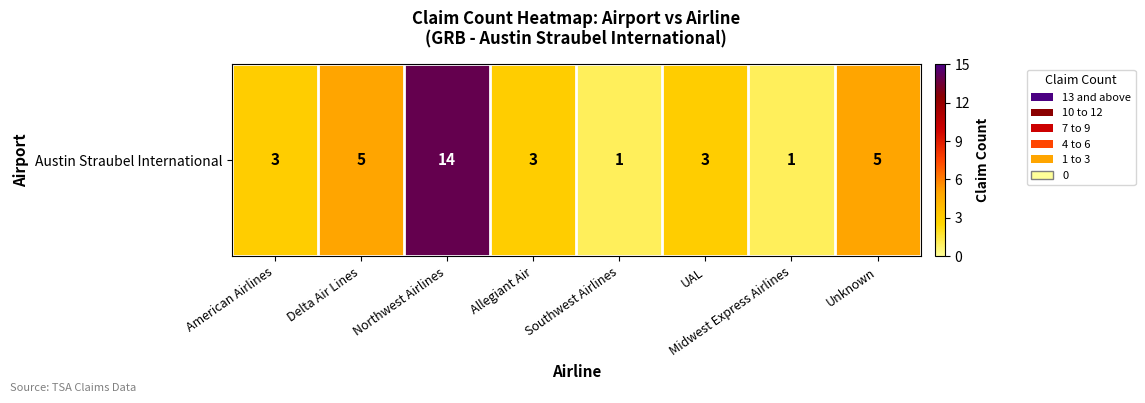

What is the minimum value shown in the chart?

1